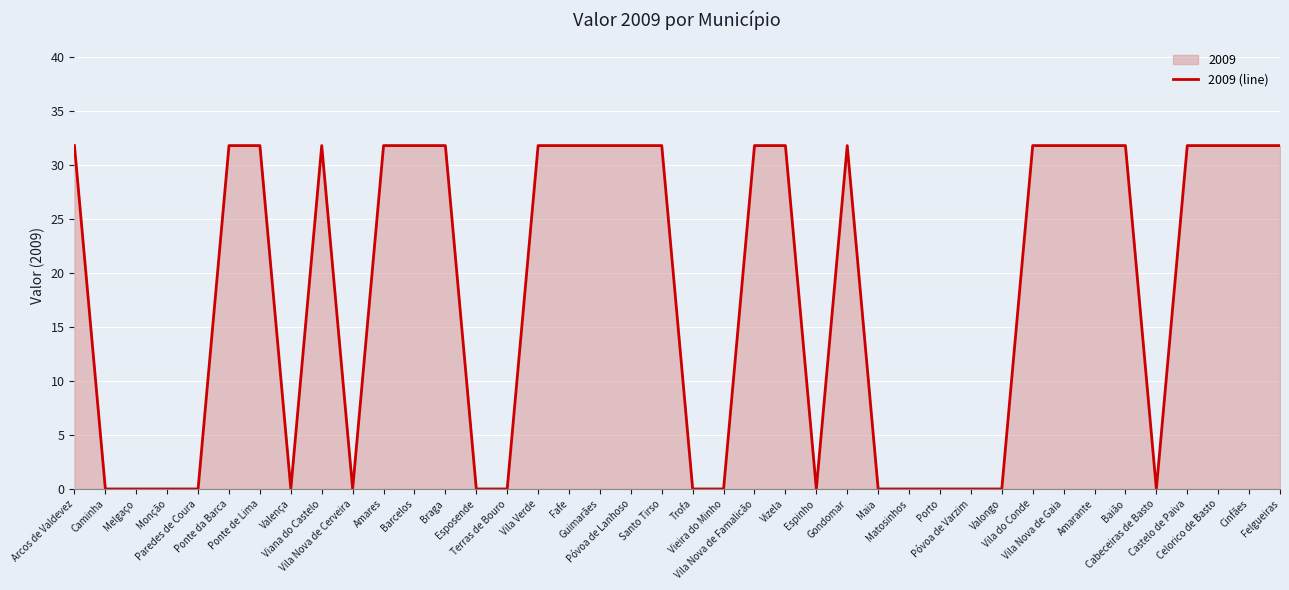

What is the greatest value displayed?

31.8